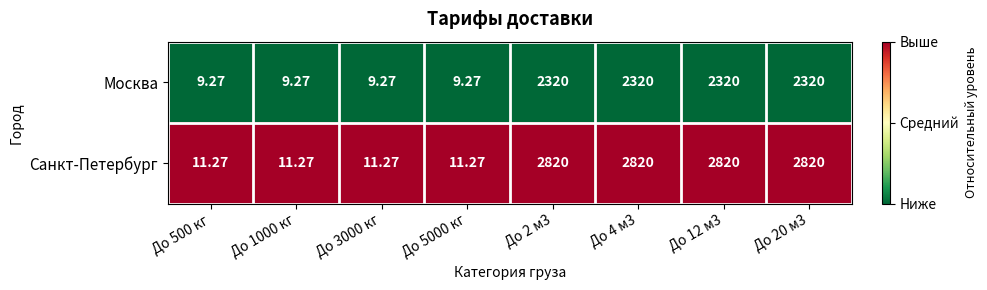

Is the value of Москва at До 12 м3 greater than the value of Санкт-Петербург at До 4 м3?

No